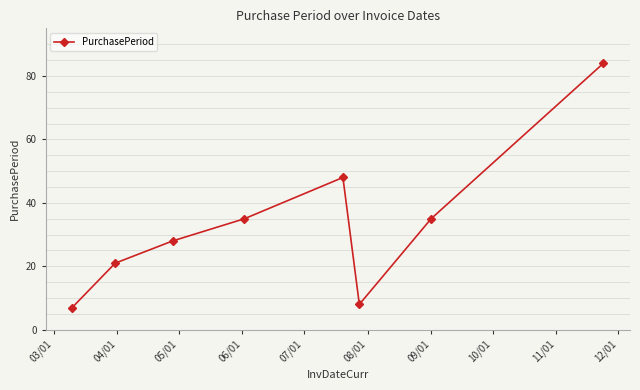

Reading left to right, list all the values displayed in this chart.

7	21	28	35	48	8	35	84